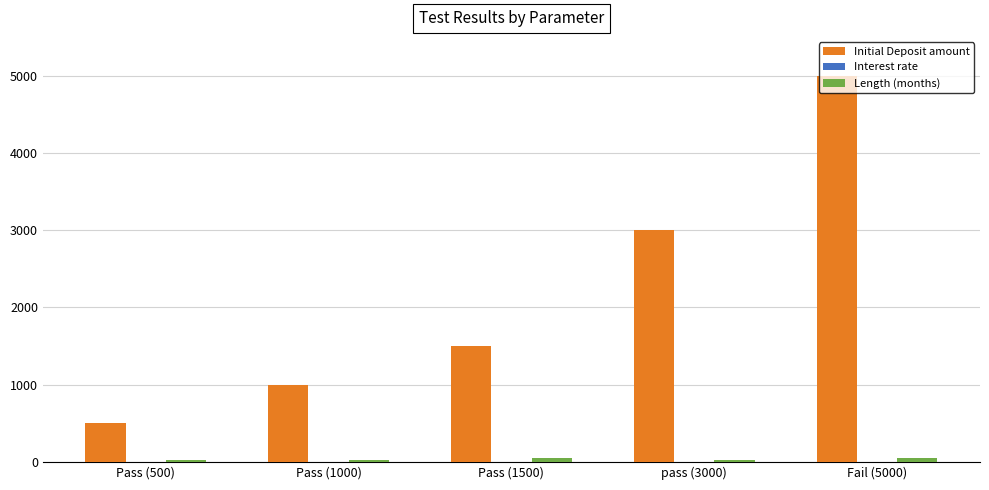

What is the maximum value shown in the chart?

5000